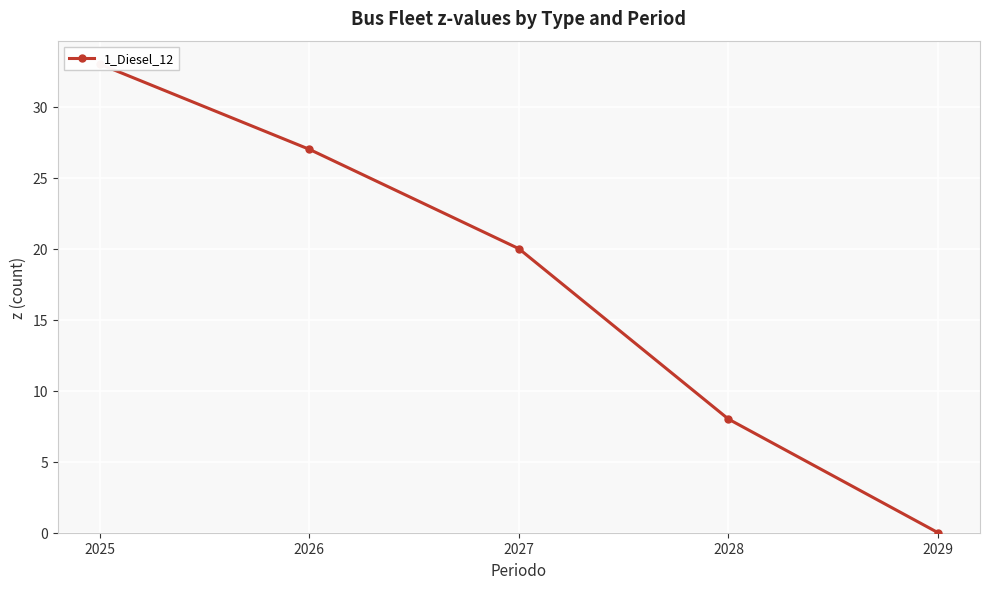

List the labels in order of value, largest first.

2025, 2026, 2027, 2028, 2029